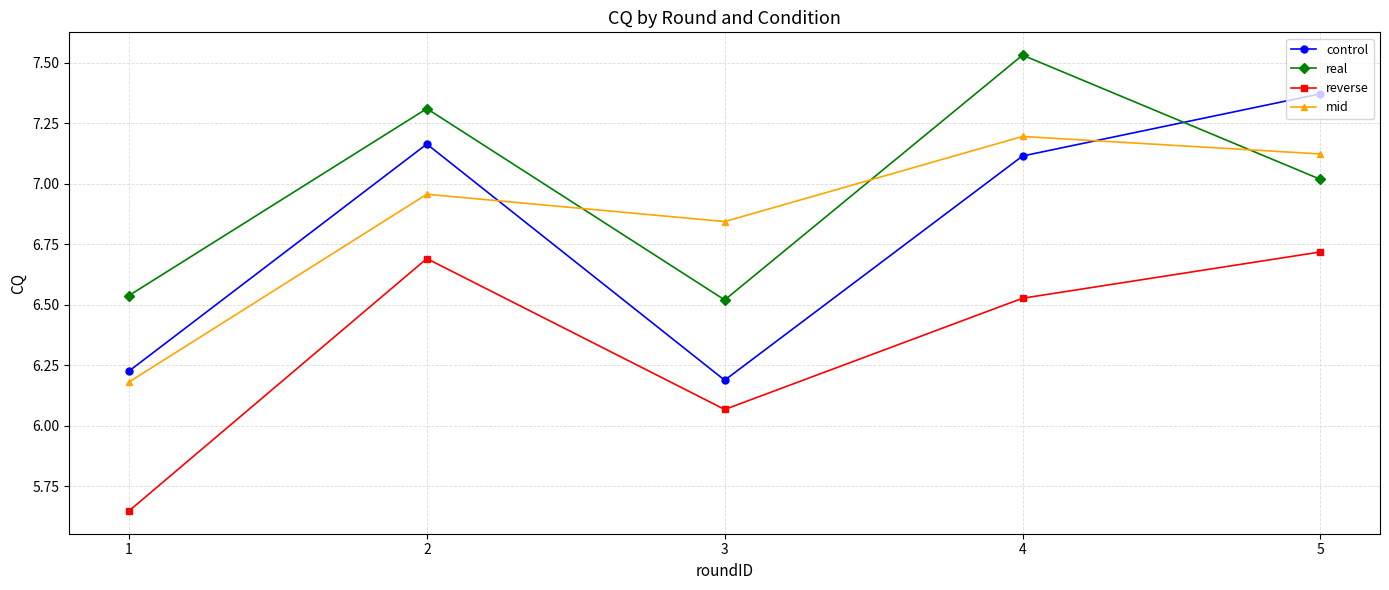

The value of control at 4 is 7.1. True or false?

True